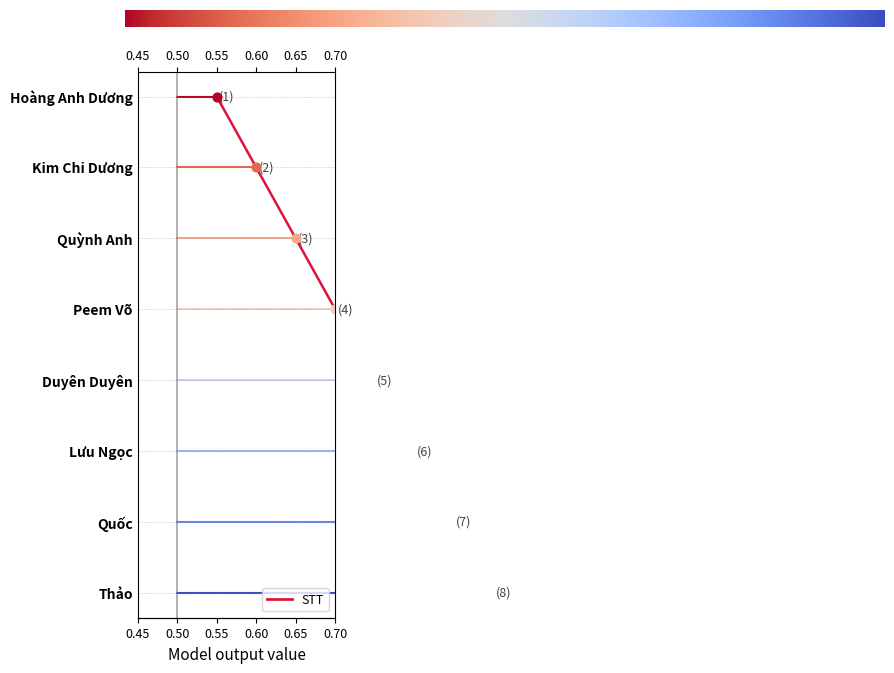

Between Duyên Duyên and Lưu Ngọc, which is larger?

Lưu Ngọc